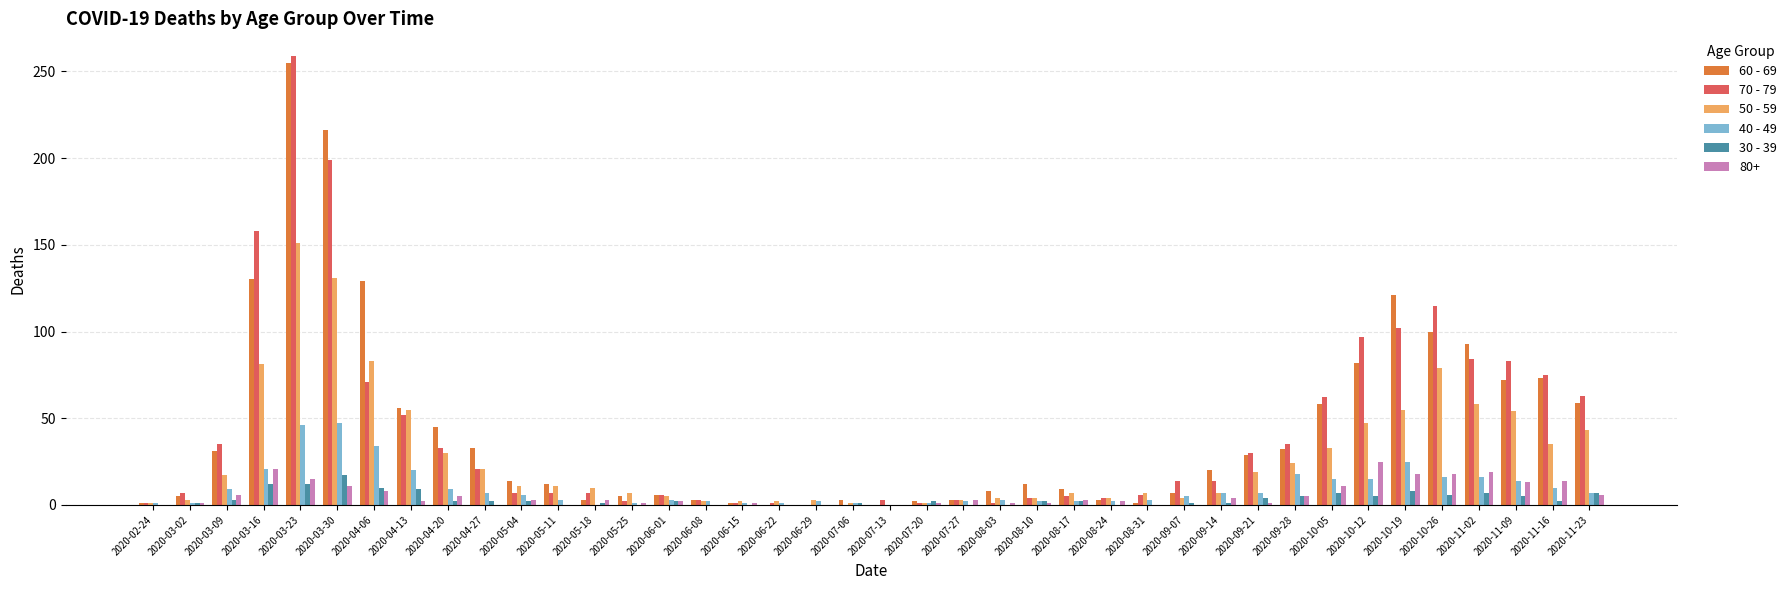

At which label does 60 - 69 first exceed 14?

2020-03-09